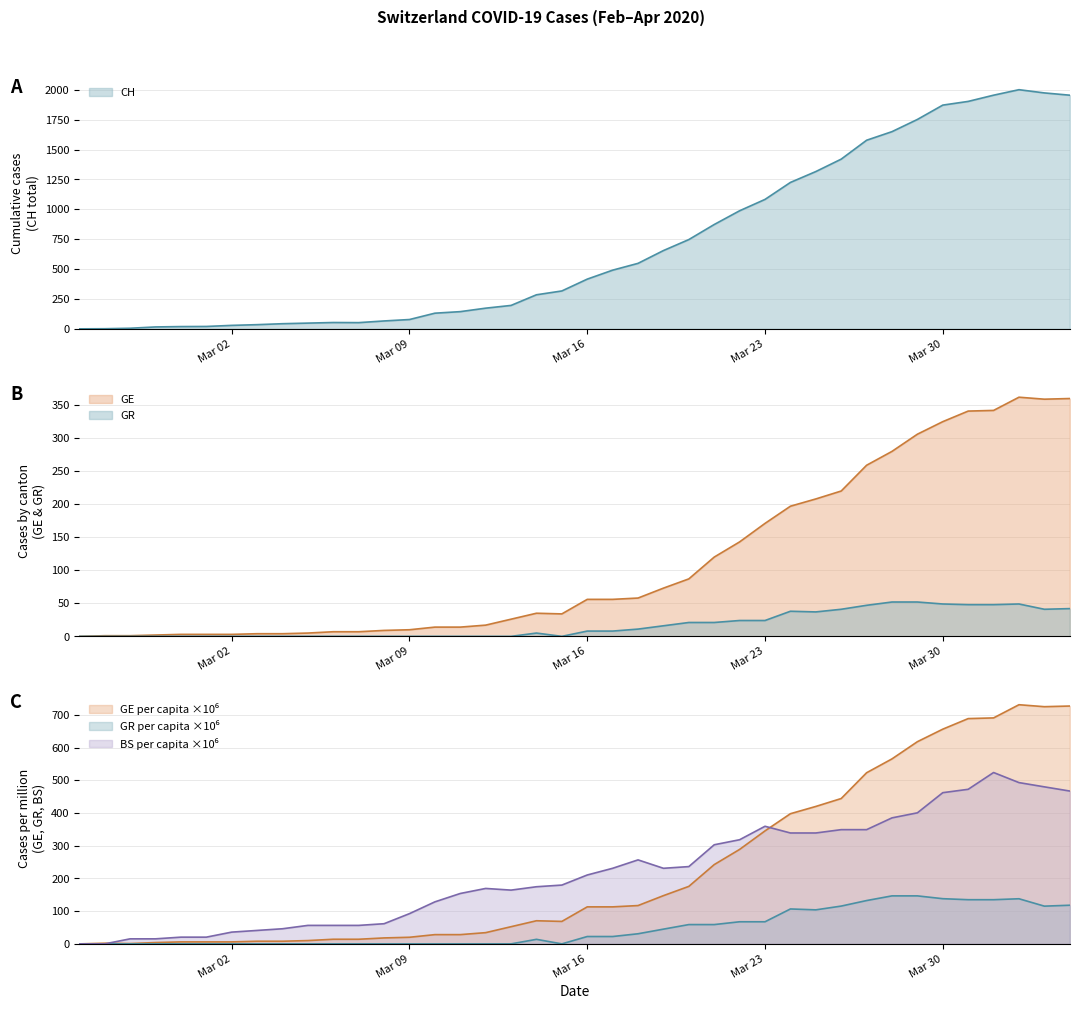

Which label corresponds to the smallest value in the chart?

CH